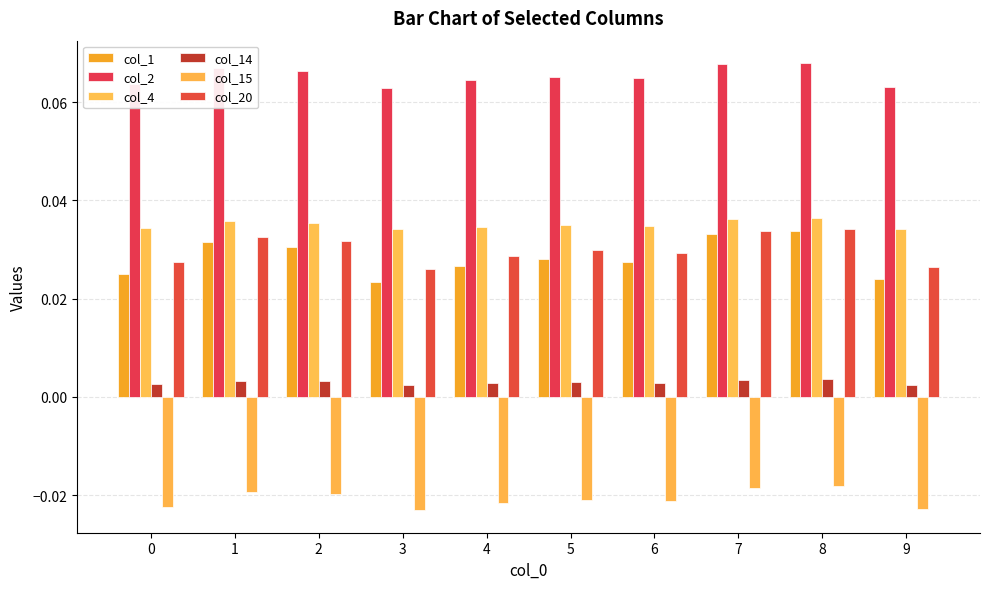

The value of col_15 at 1 is -0.0. True or false?

True